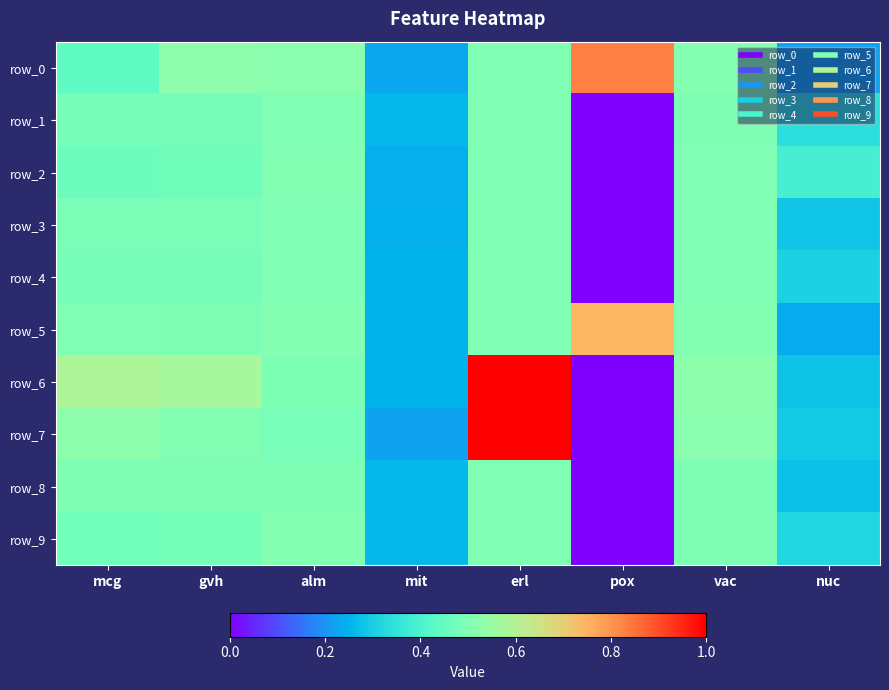

How many positive values does the row_1 series have?

7